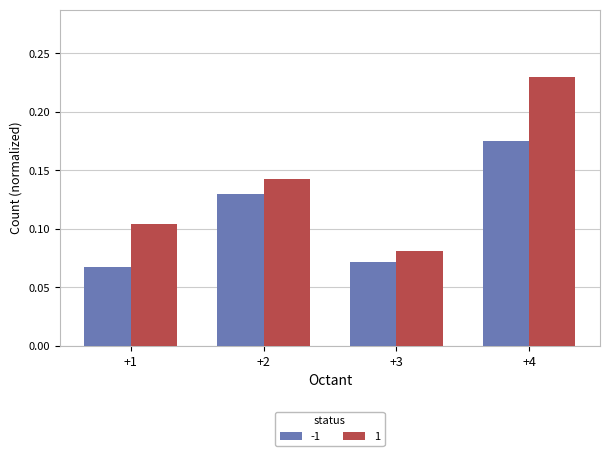

Is it true that 1 equals 0.4 at +4?

False